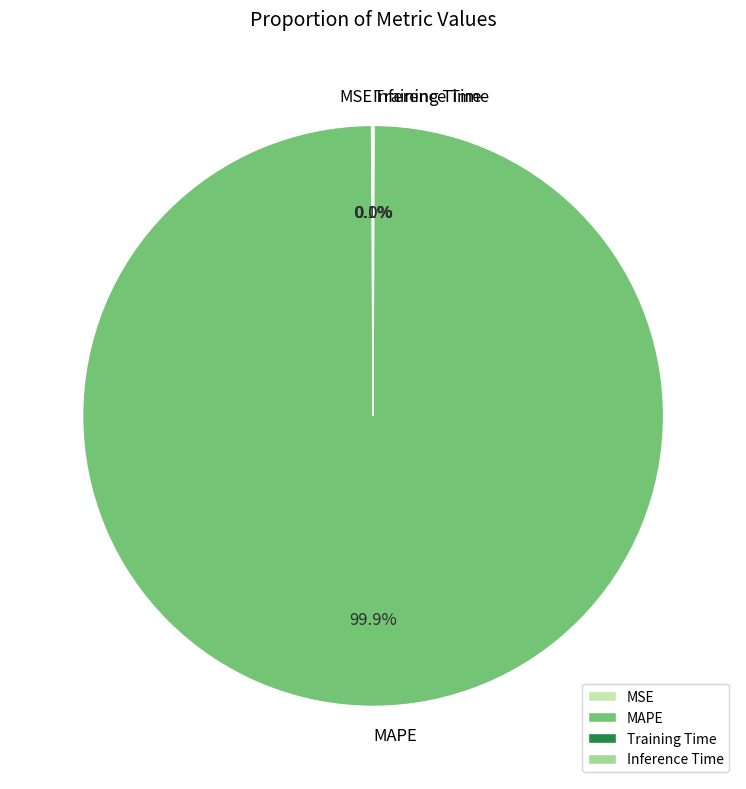

Which slice is the largest?

MAPE